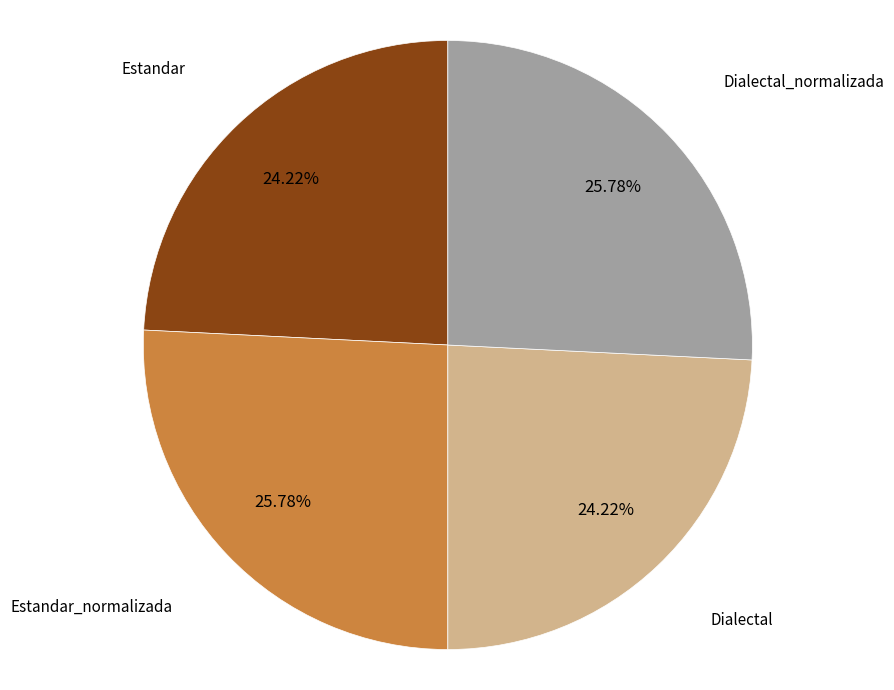

Count the number of slices in the pie.

4